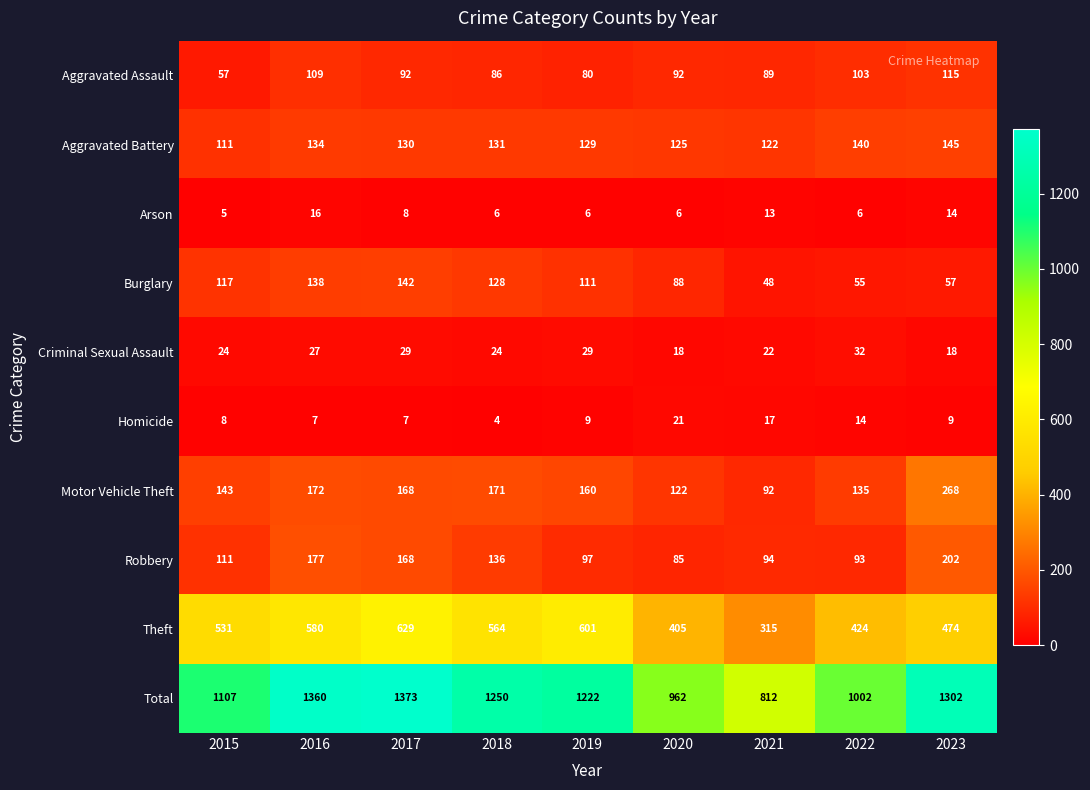

Which series changed the most between 2016 and 2019?

Total